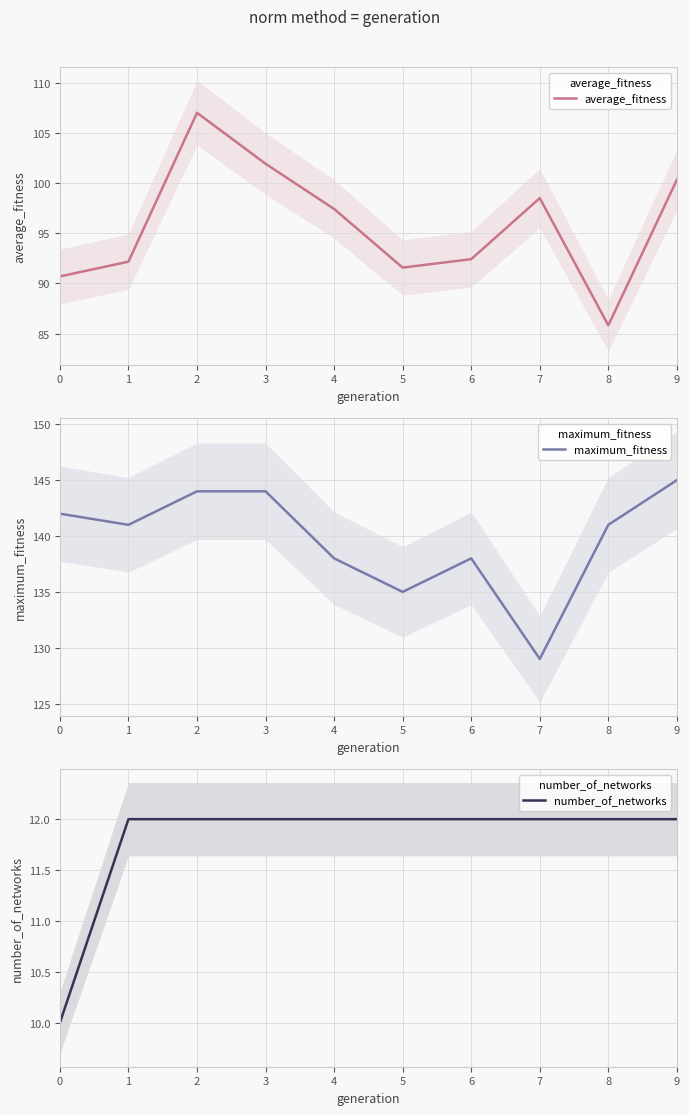

Is it true that number_of_networks equals 5.3 at 8?

False